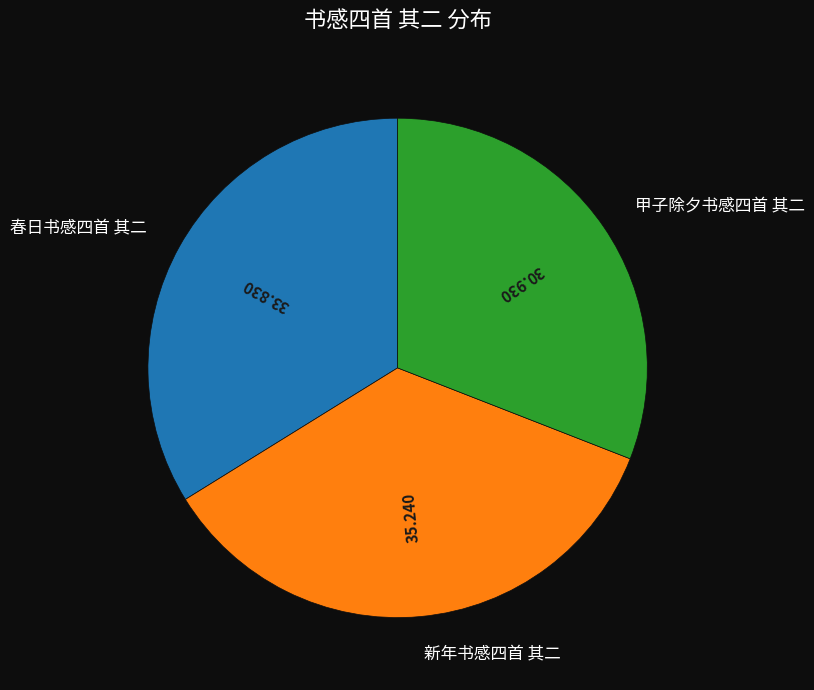

Do 新年书感四首 其二 and 春日书感四首 其二 together represent more than half of the pie?

Yes